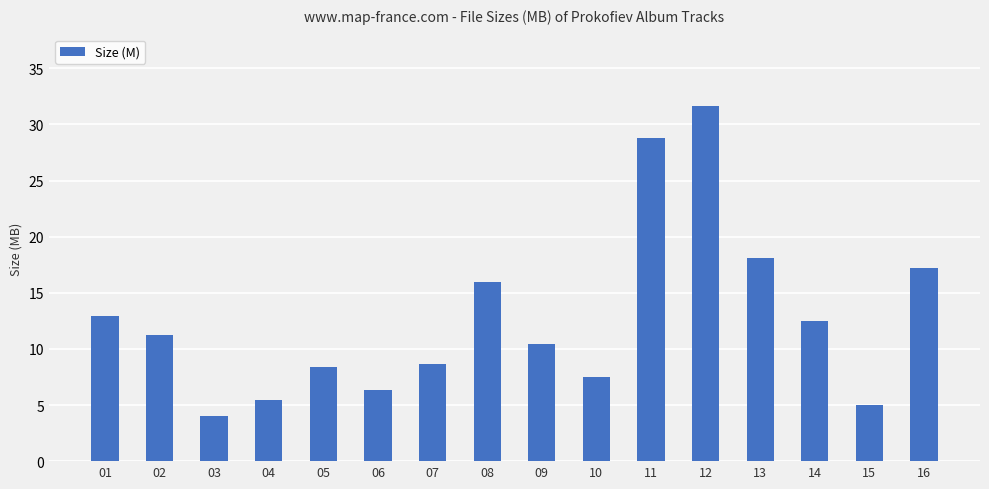

What is the change in value from 07 to 08?

+7.3